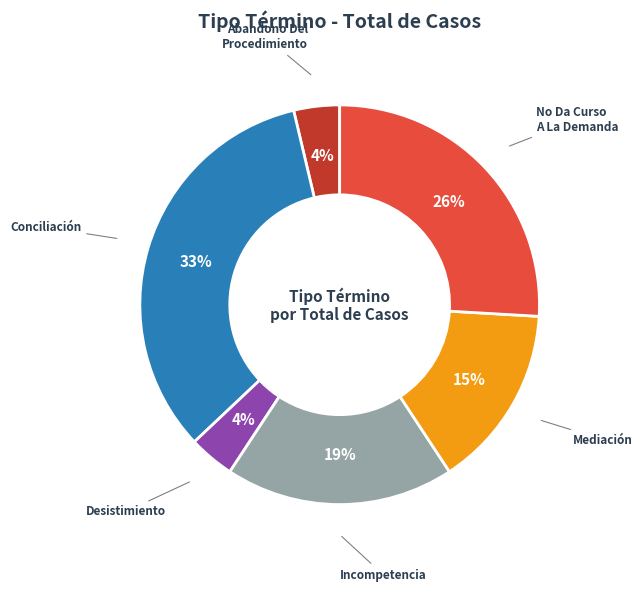

To the nearest percent, what is the average slice percentage?

17%